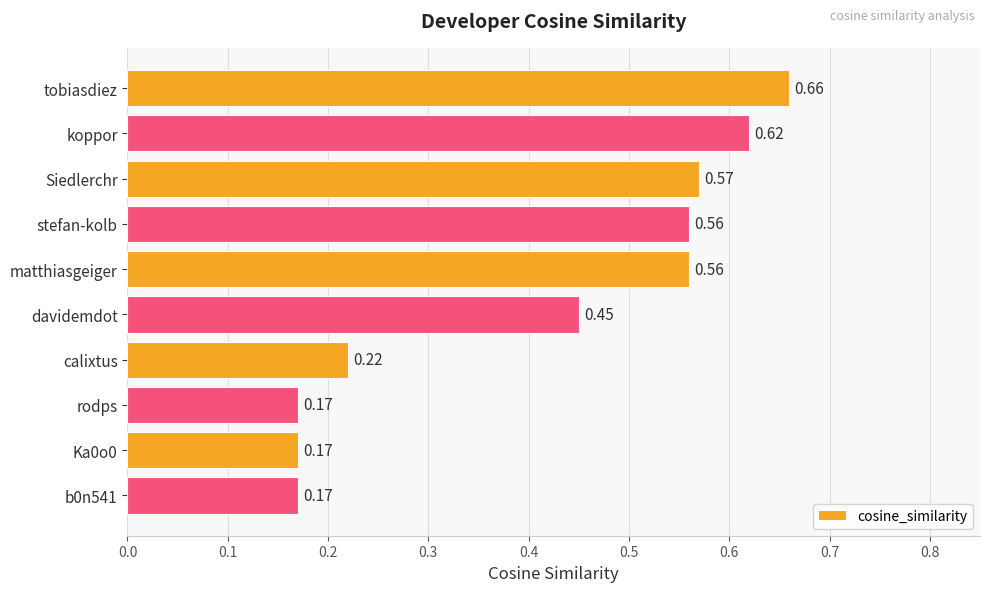

What is the average value?

0.4